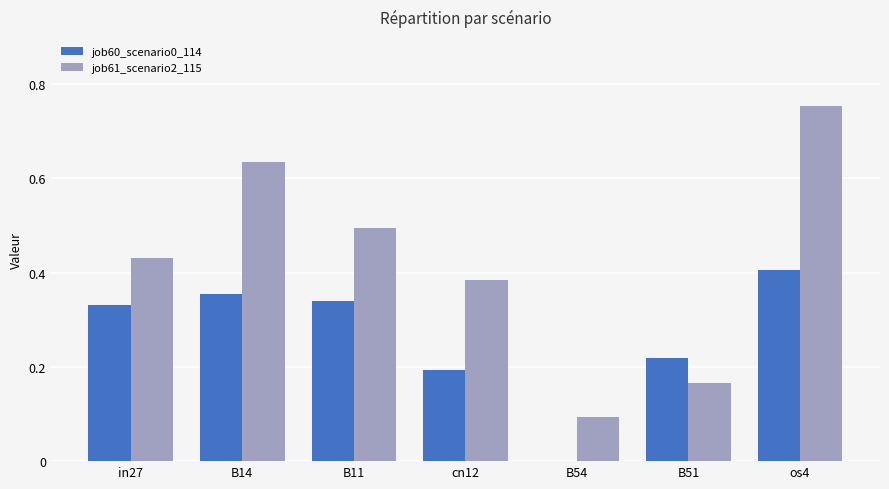

How many categories are shown in the chart?

7